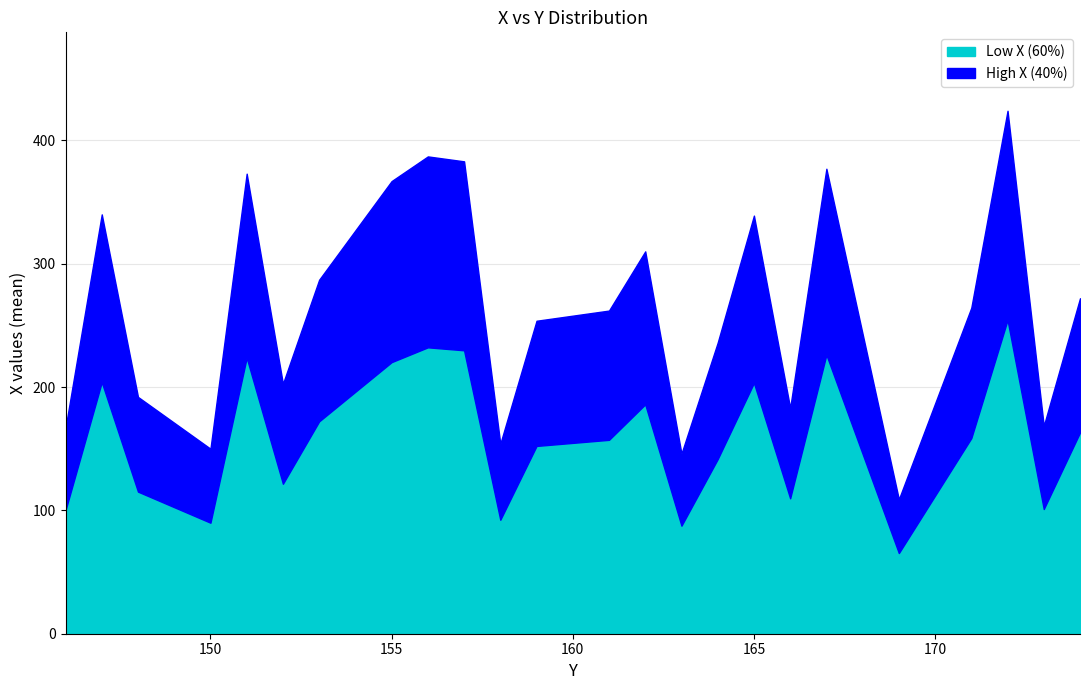

Is it true that Low X (60%) equals 357.4 at 155?

False